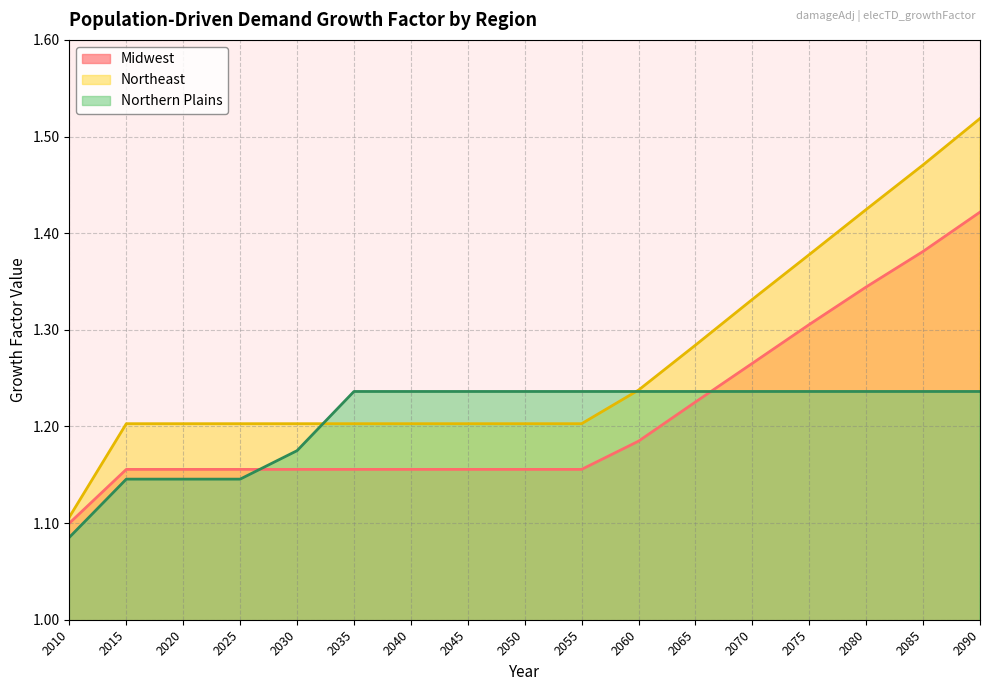

Between which two adjacent categories do Northern Plains and Midwest first intersect?

2025 and 2030